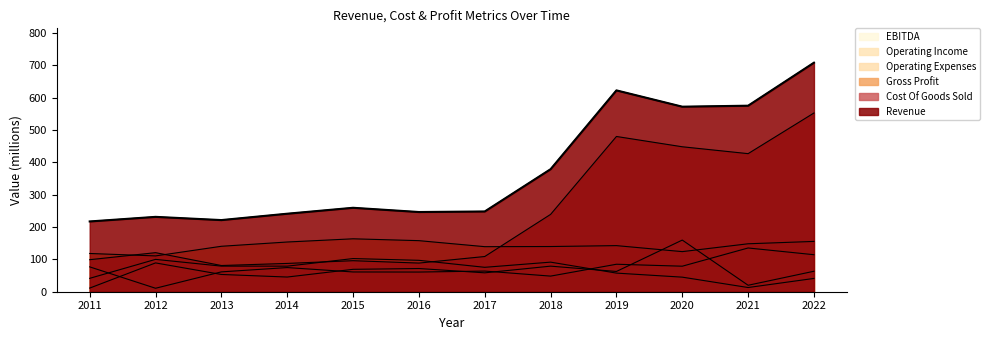

How many values in the Revenue series exceed 259?

6